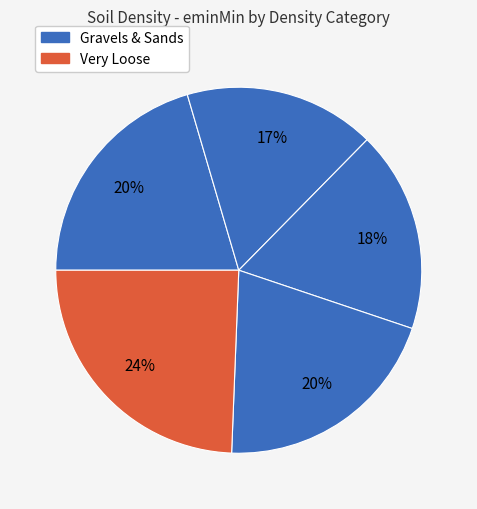

Count the number of slices in the pie.

5